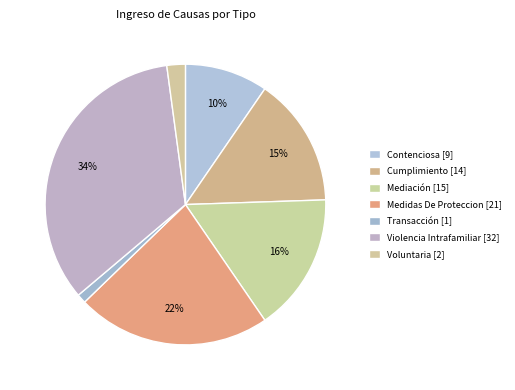

Is there a majority slice in this chart?

No